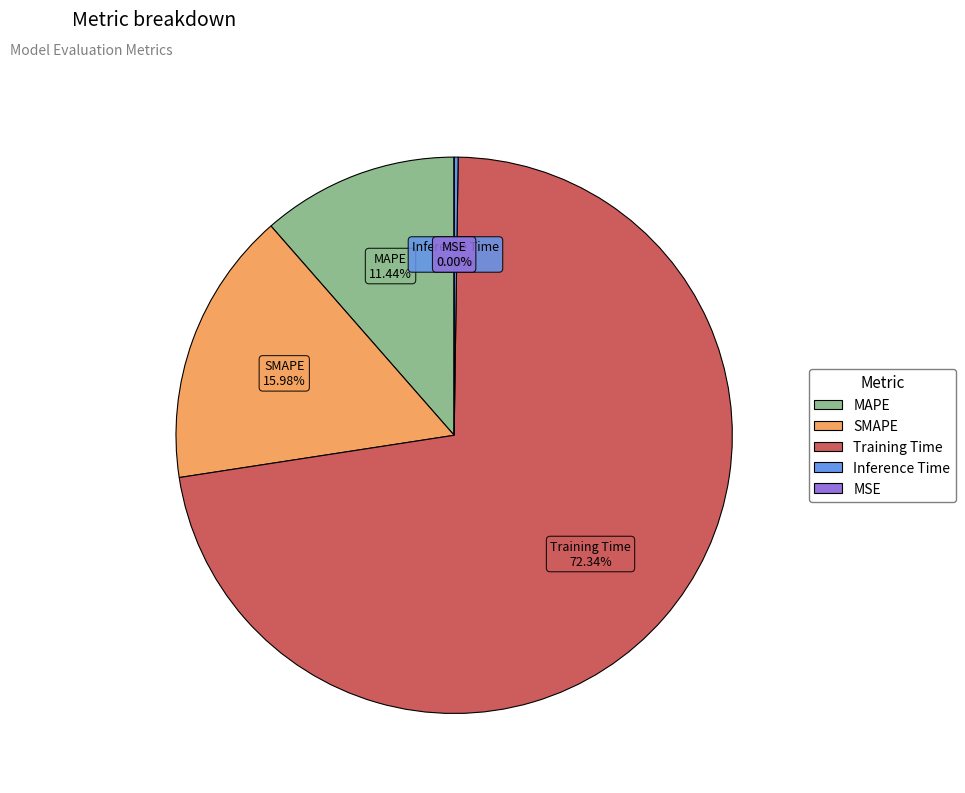

How many slices are in this pie chart?

5